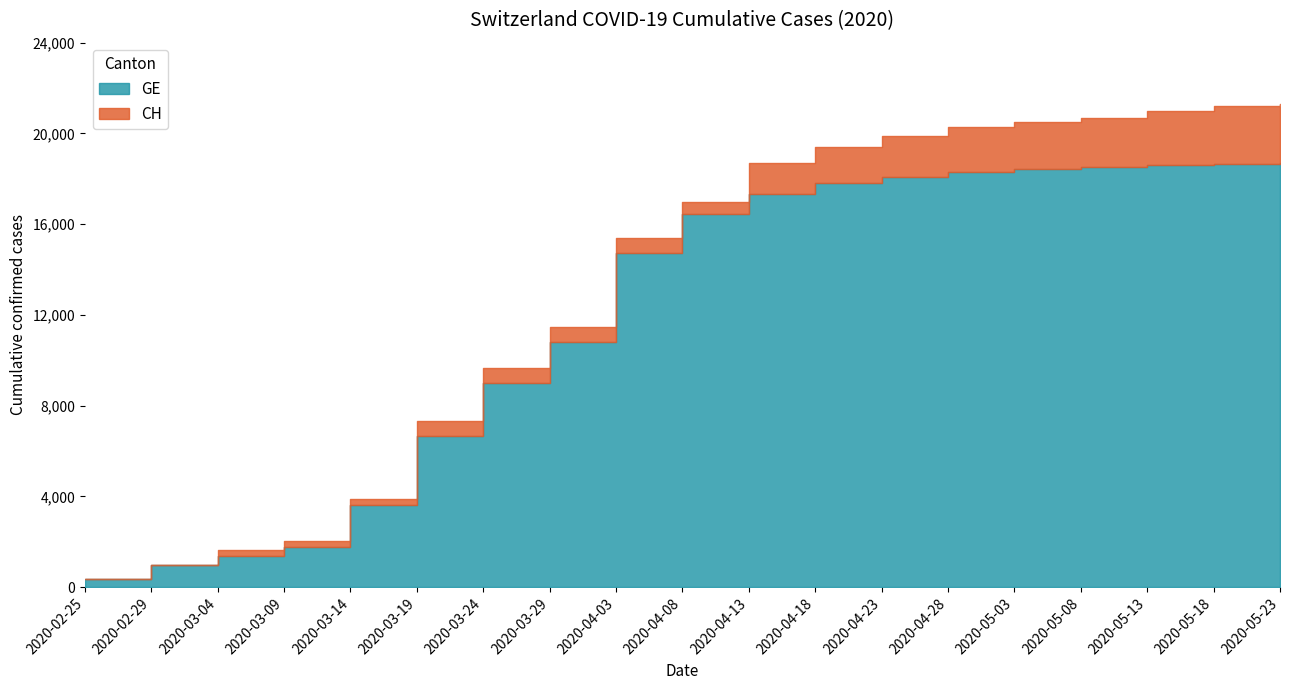

Reading left to right, extract all data points from this chart.

GE: 2020-02-25=375	2020-02-29=981	2020-03-04=1384	2020-03-09=1780	2020-03-14=3627	2020-03-19=6681	2020-03-24=9000	2020-03-29=10825	2020-04-03=14733	2020-04-08=16430	2020-04-13=17350	2020-04-18=17800	2020-04-23=18100	2020-04-28=18300	2020-05-03=18450	2020-05-08=18520	2020-05-13=18600	2020-05-18=18650	2020-05-23=18700
CH: 2020-02-25=375	2020-02-29=981	2020-03-04=1652	2020-03-09=2051	2020-03-14=3908	2020-03-19=7323	2020-03-24=9642	2020-03-29=11467	2020-04-03=15375	2020-04-08=17000	2020-04-13=18700	2020-04-18=19400	2020-04-23=19900	2020-04-28=20300	2020-05-03=20500	2020-05-08=20700	2020-05-13=21000	2020-05-18=21200	2020-05-23=21300